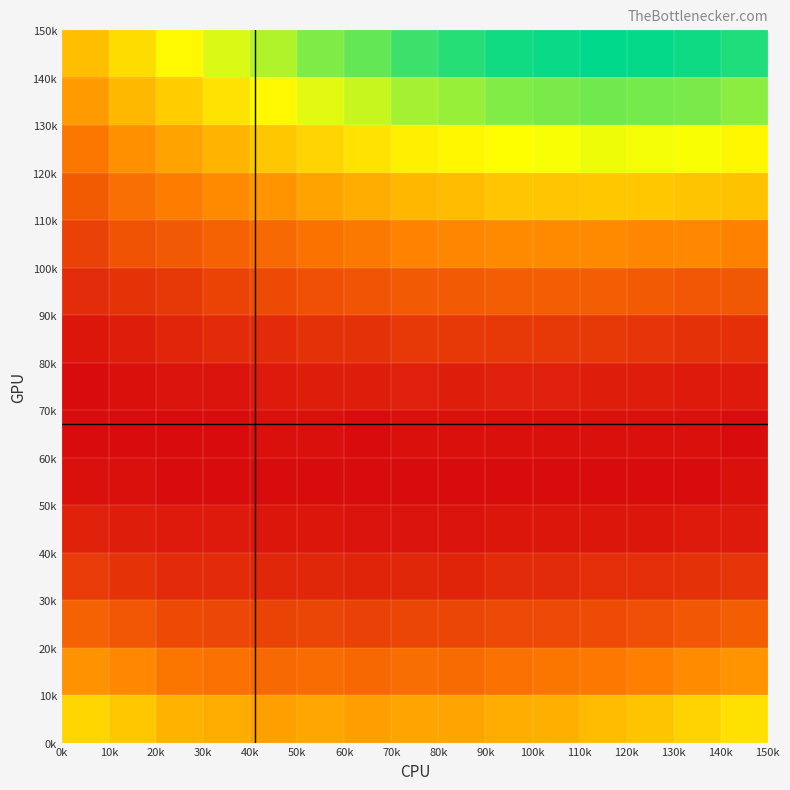

How many categories are shown in the chart?

15